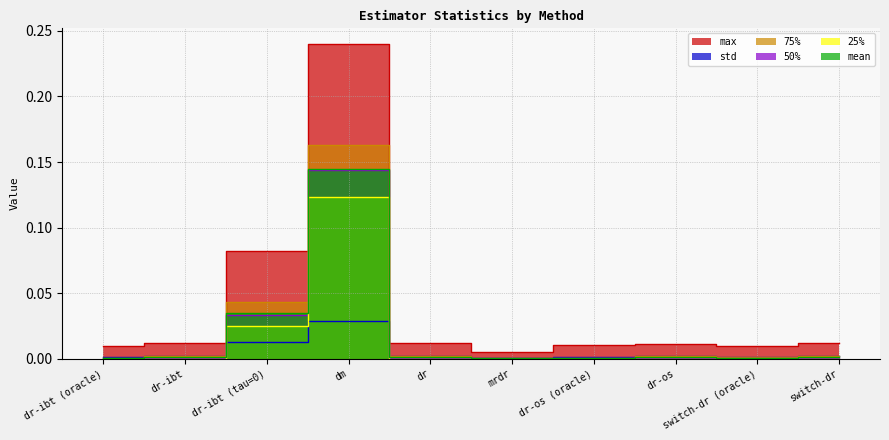

Where is the first local maximum for mean?

dm